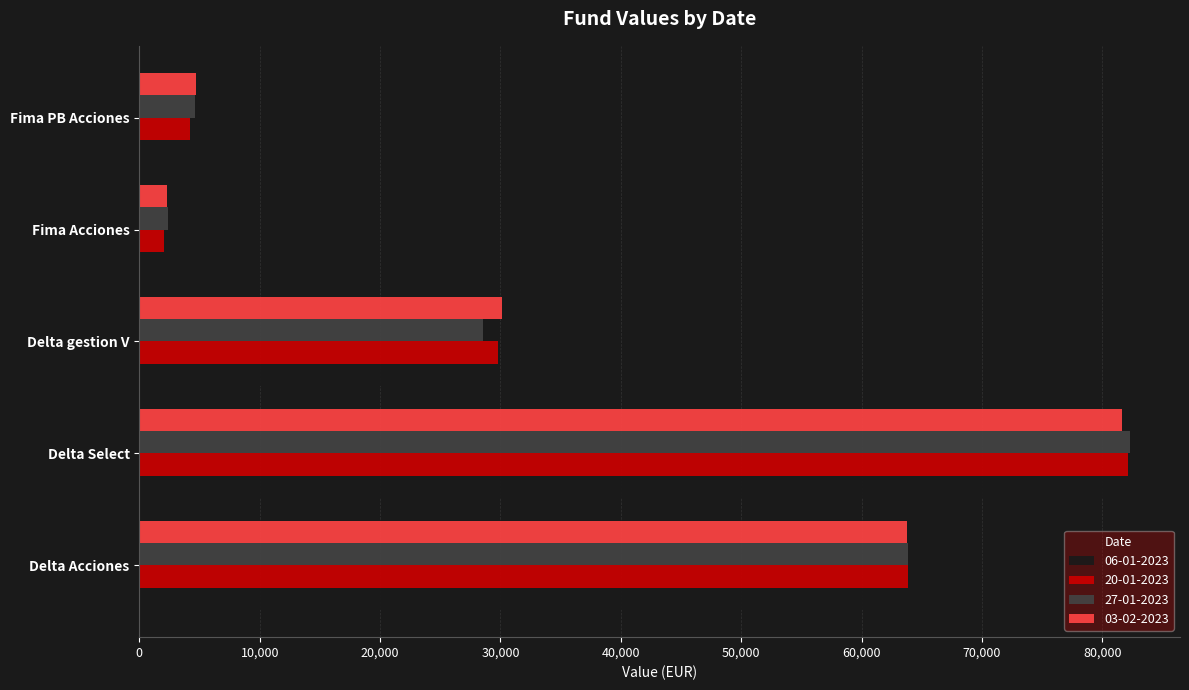

What are all the series names shown in the legend?

06-01-2023, 20-01-2023, 27-01-2023, 03-02-2023